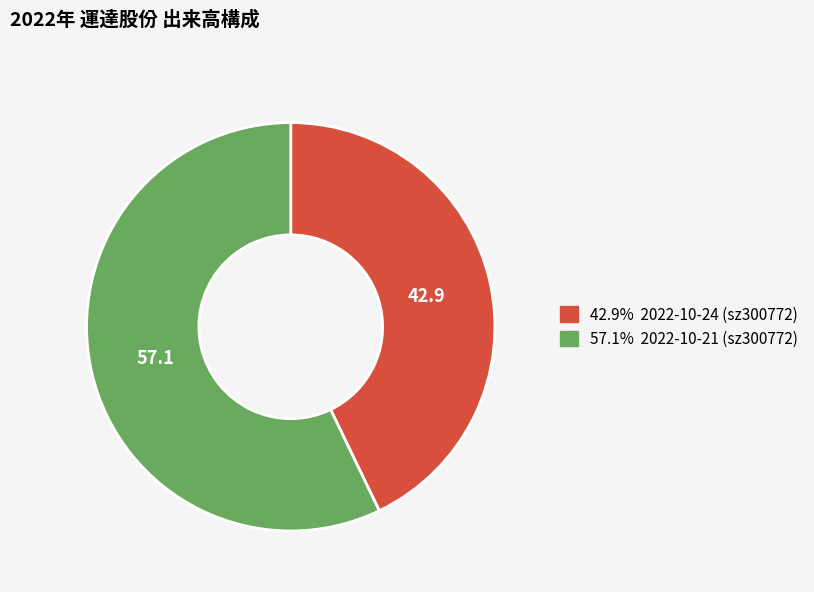

Is there any slice that represents more than half of the pie?

Yes